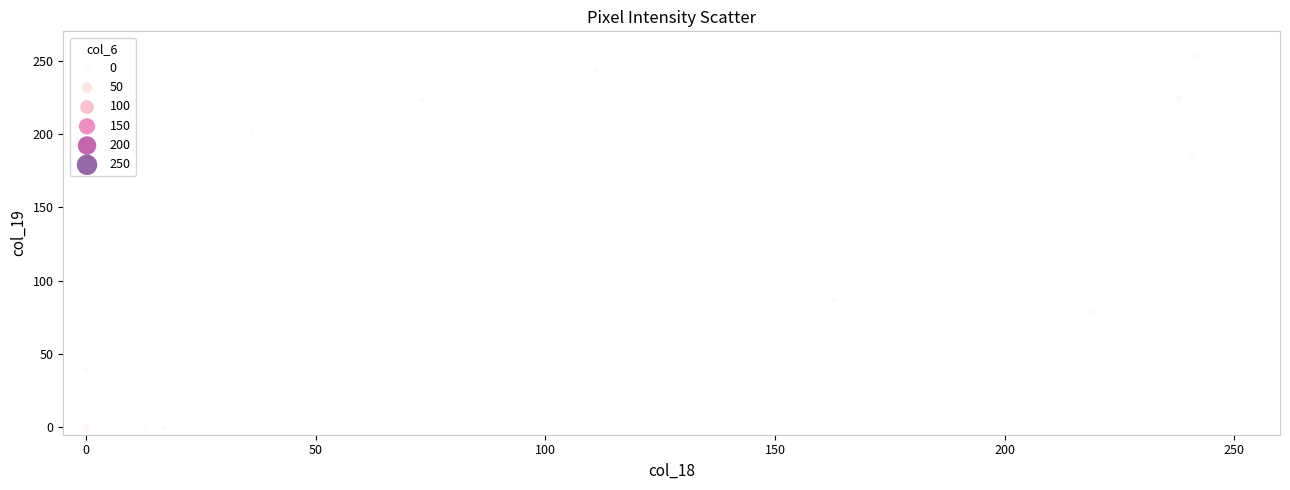

What Y value in the scatter plot is closest to 126?

87